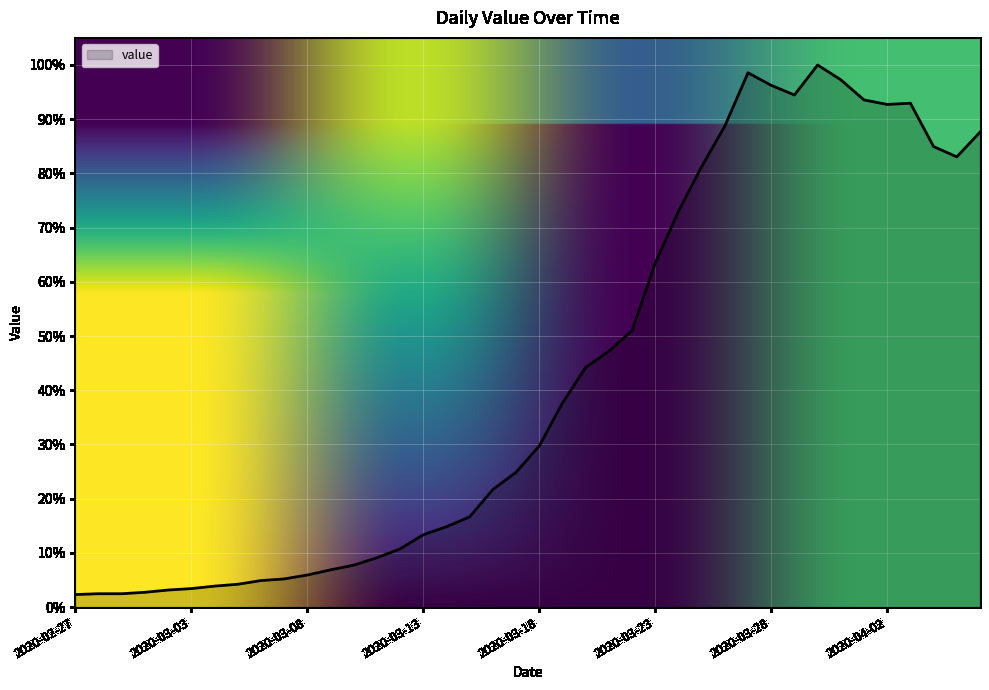

Is this an area chart (filled region under the line)?

Yes